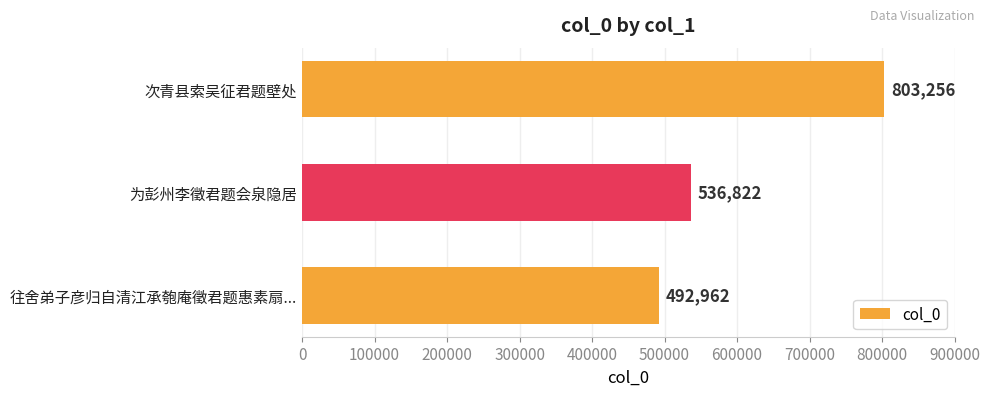

Where is the data nearest to the value 648109?

为彭州李徵君题会泉隐居